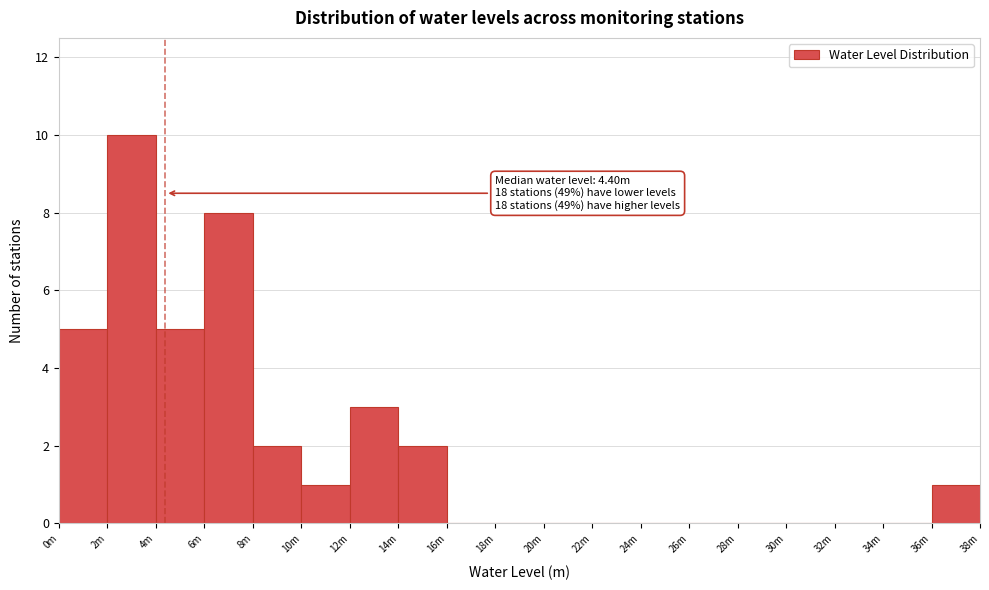

Reading right to left, what are all the values shown in this chart?

36m=1	34m=0	32m=0	30m=0	28m=0	26m=0	24m=0	22m=0	20m=0	18m=0	16m=0	14m=2	12m=3	10m=1	8m=2	6m=8	4m=5	2m=10	0m=5